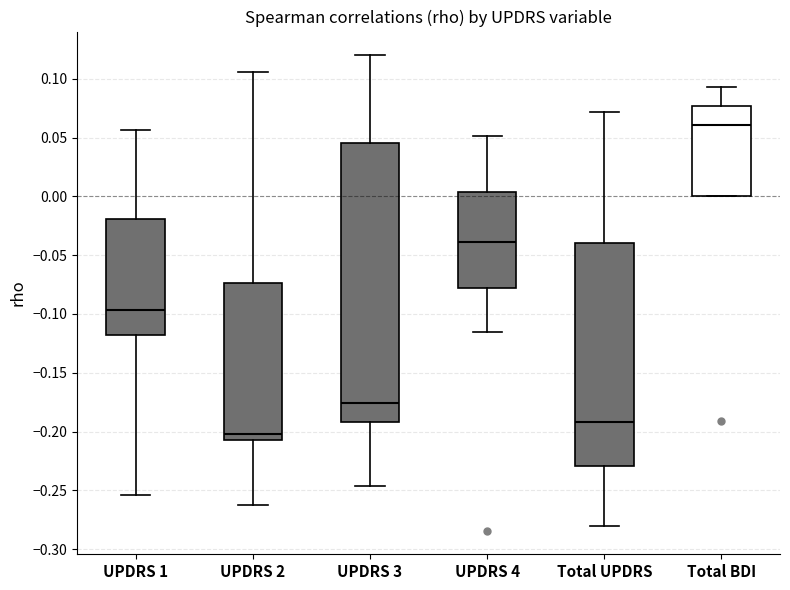

Reading left to right, transcribe this box plot: for each box, give where its median line is, the range the box spans, and where its two whiskers end, as read against the y-axis. The values are not printed on the chart, so give them approximately, as read against the axis.

UPDRS 1: median -0.095, box -0.120 to -0.020, whiskers -0.255 to 0.055
UPDRS 2: median -0.200, box -0.205 to -0.075, whiskers -0.265 to 0.105
UPDRS 3: median -0.175, box -0.190 to 0.045, whiskers -0.245 to 0.120
UPDRS 4: median -0.040, box -0.080 to 0.005, whiskers -0.115 to 0.050
Total UPDRS: median -0.190, box -0.230 to -0.040, whiskers -0.280 to 0.070
Total BDI: median 0.060, box 0.000 to 0.075, whiskers 0.000 to 0.095